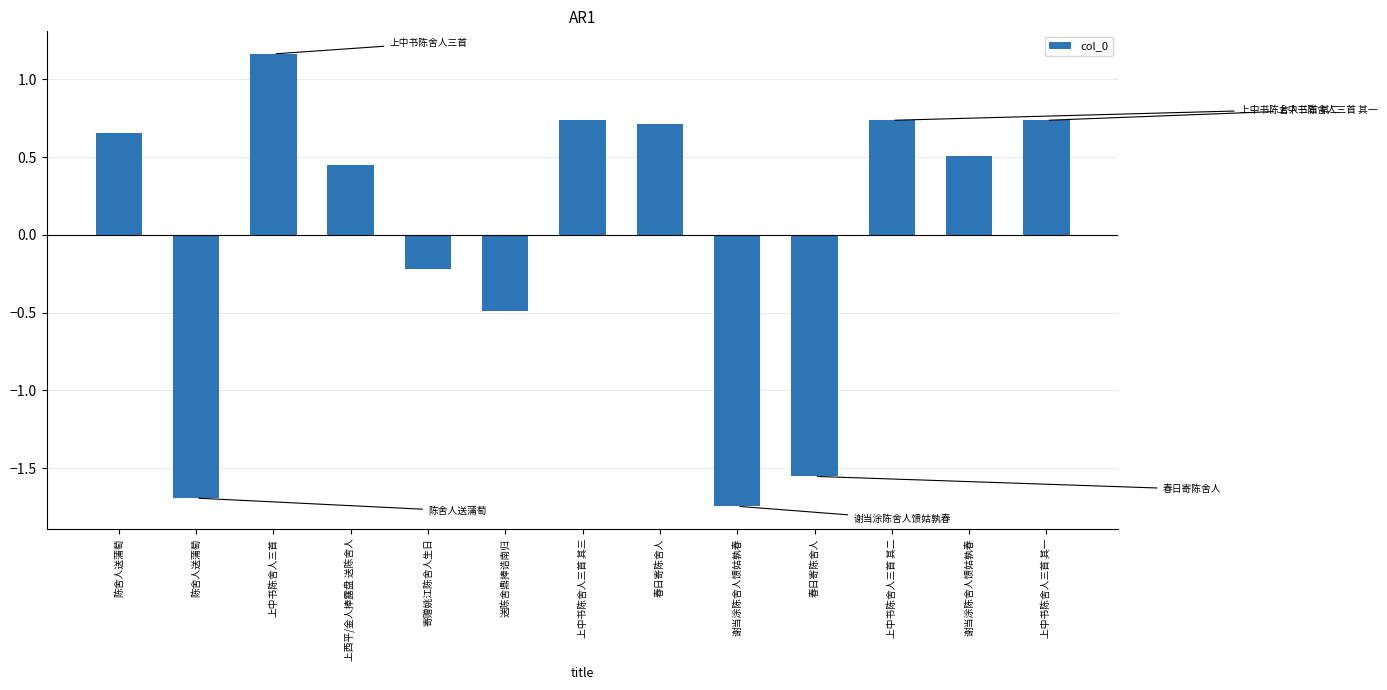

Does the chart contain any negative values?

Yes